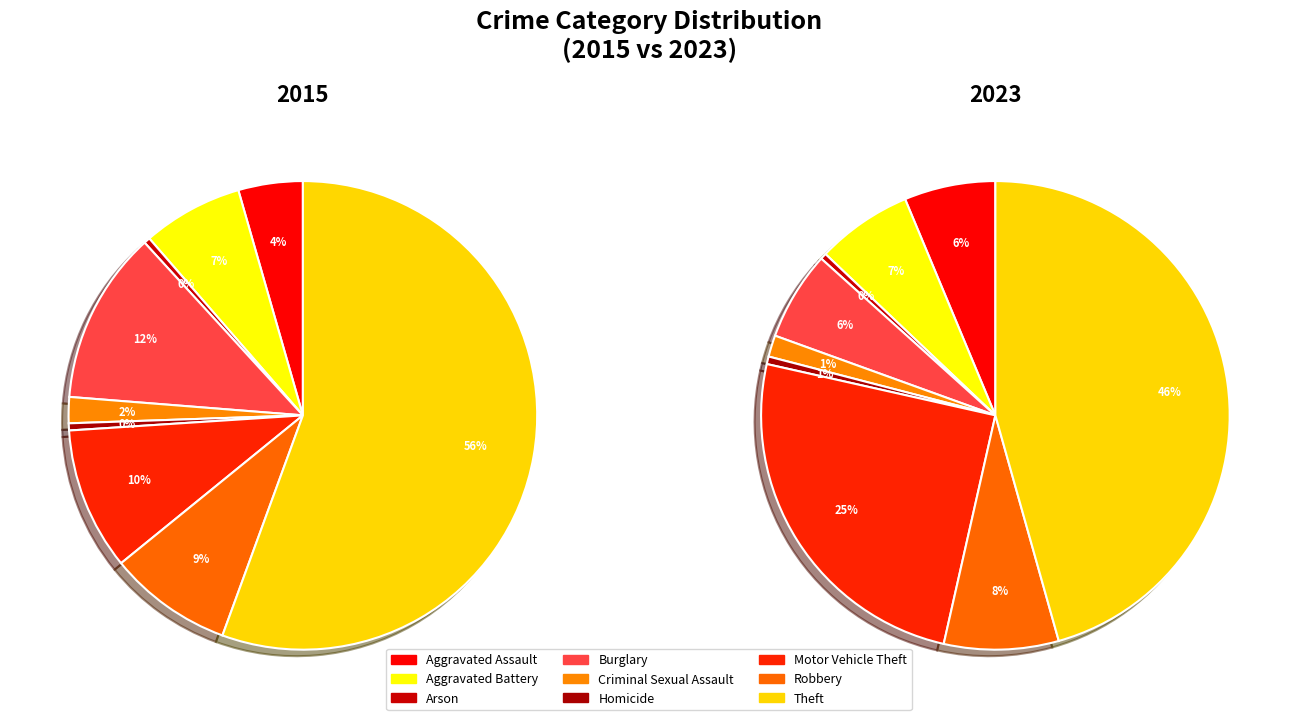

Rank the categories by value from lowest to highest.

Arson, Homicide, Criminal Sexual Assault, Aggravated Assault, Aggravated Battery, Robbery, Motor Vehicle Theft, Burglary, Theft